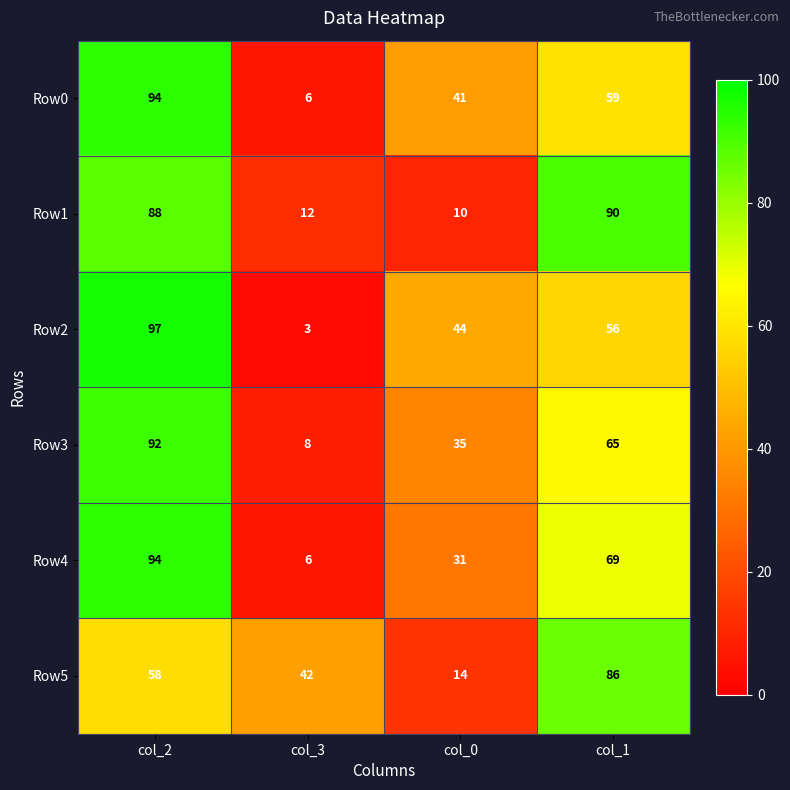

At which category is the sum across all series the highest?

col_2